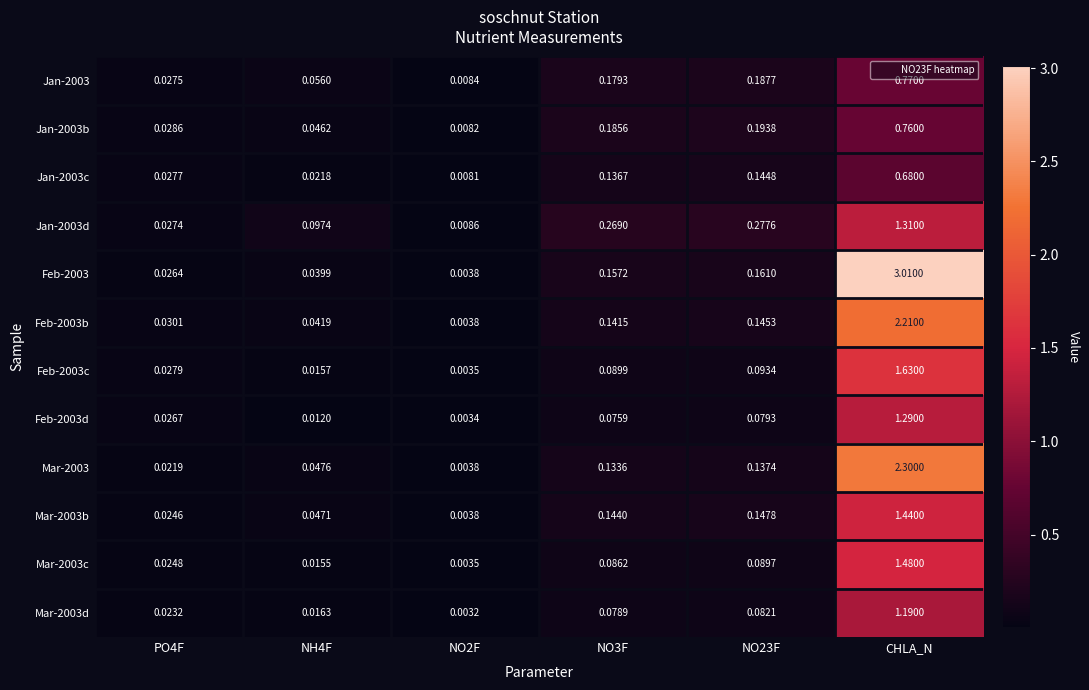

Is the value of Jan-2003c at NO2F greater than the value of Feb-2003b at PO4F?

No